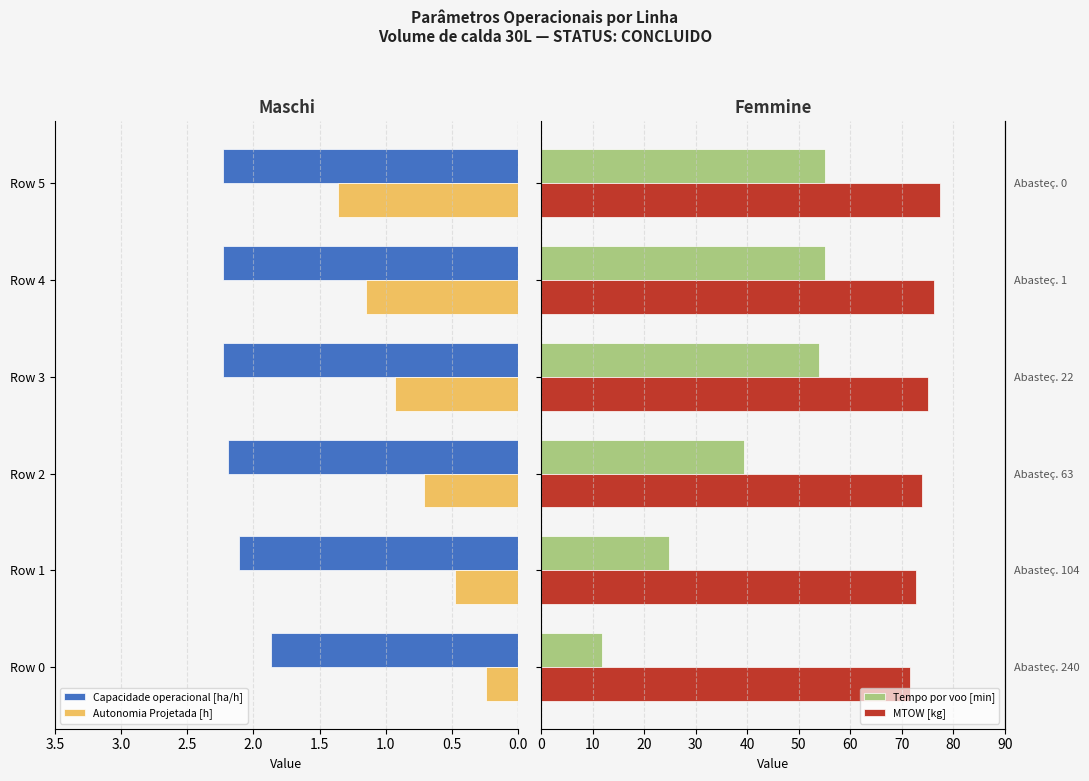

At how many categories does at least one series exceed 63?

6